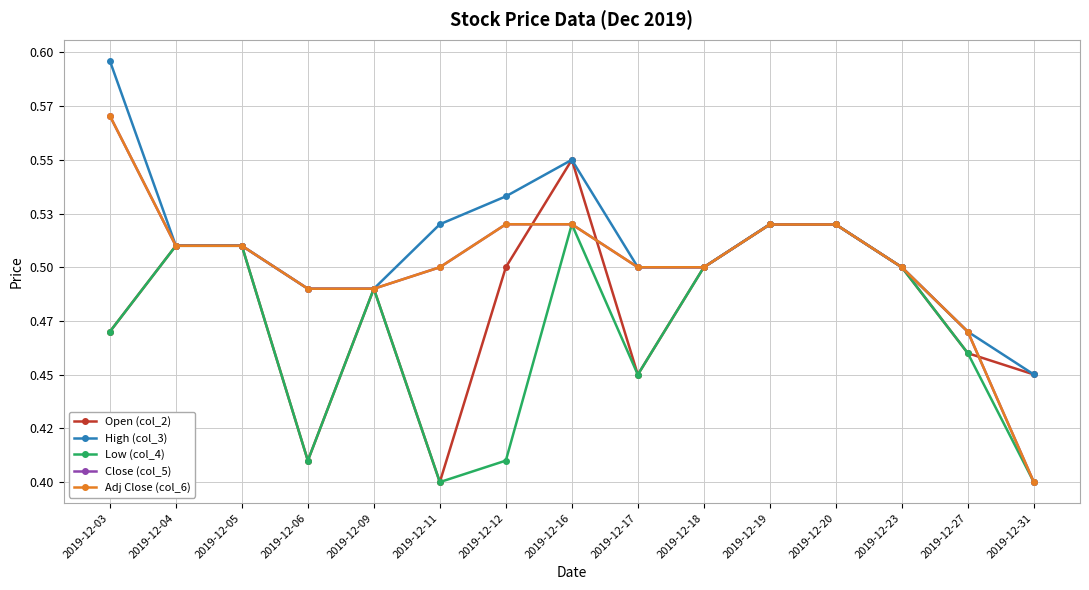

Reading left to right, list all the values displayed in this chart.

Open (col_2): 0.5	0.5	0.5	0.4	0.5	0.4	0.5	0.6	0.5	0.5	0.5	0.5	0.5	0.5	0.5
High (col_3): 0.6	0.5	0.5	0.5	0.5	0.5	0.5	0.6	0.5	0.5	0.5	0.5	0.5	0.5	0.5
Low (col_4): 0.5	0.5	0.5	0.4	0.5	0.4	0.4	0.5	0.5	0.5	0.5	0.5	0.5	0.5	0.4
Close (col_5): 0.6	0.5	0.5	0.5	0.5	0.5	0.5	0.5	0.5	0.5	0.5	0.5	0.5	0.5	0.4
Adj Close (col_6): 0.6	0.5	0.5	0.5	0.5	0.5	0.5	0.5	0.5	0.5	0.5	0.5	0.5	0.5	0.4